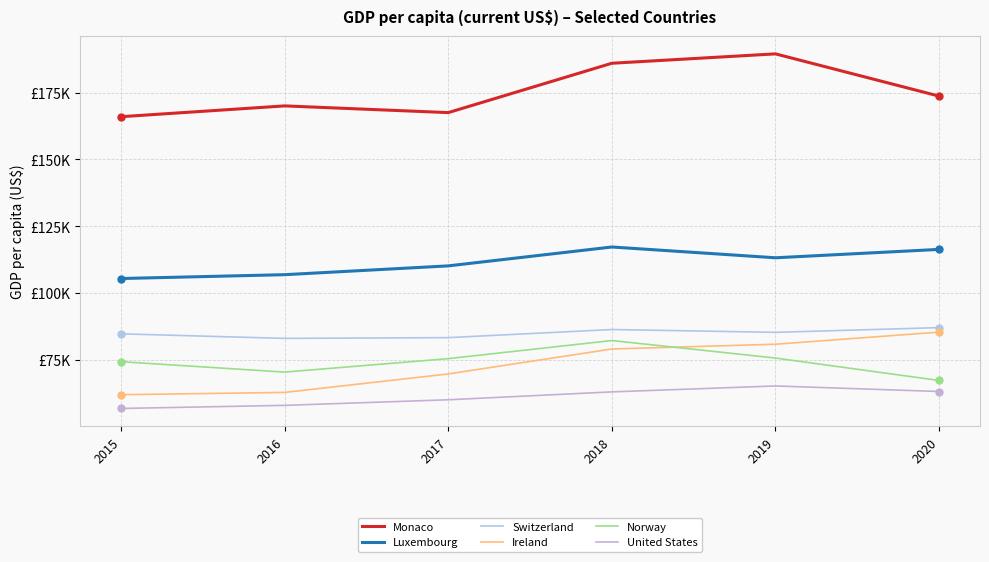

Rank the series by their maximum value, from lowest to highest.

United States, Norway, Ireland, Switzerland, Luxembourg, Monaco